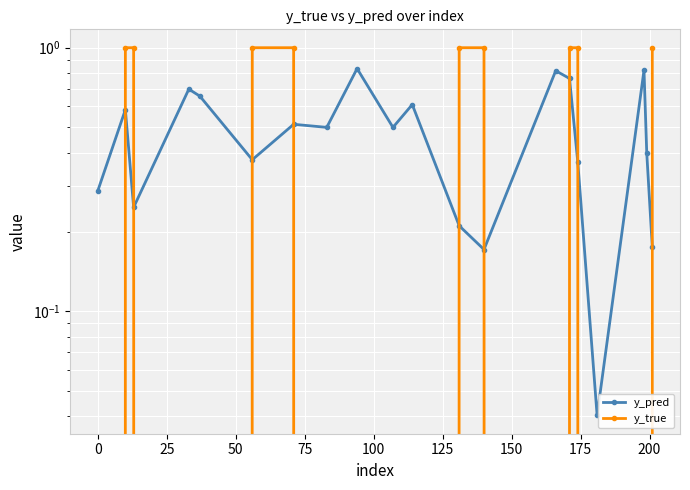

What is the value of the y_true point at the 2nd from the left?

1.0